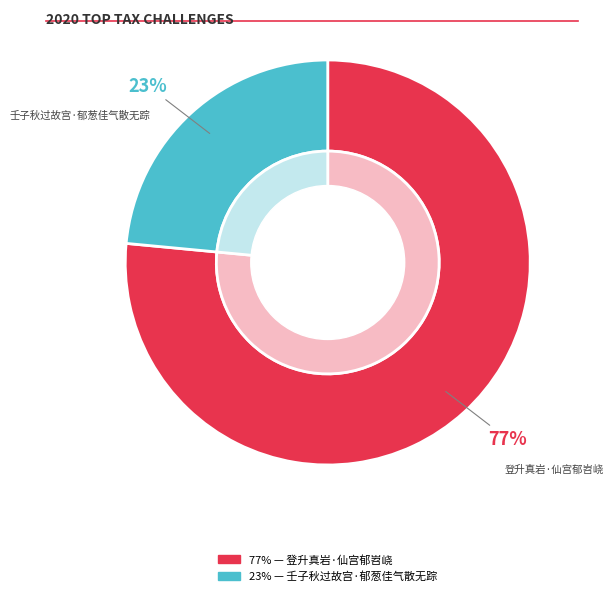

Which category has the smallest portion of the pie?

壬子秋过故宫·郁葱佳气散无踪